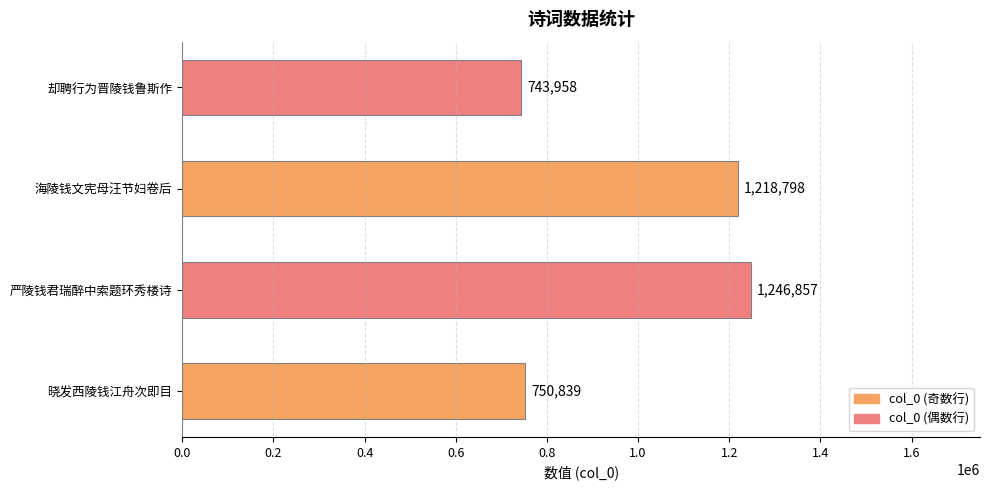

Between 晓发西陵钱江舟次即目 and 却聘行为晋陵钱鲁斯作, which is larger?

晓发西陵钱江舟次即目